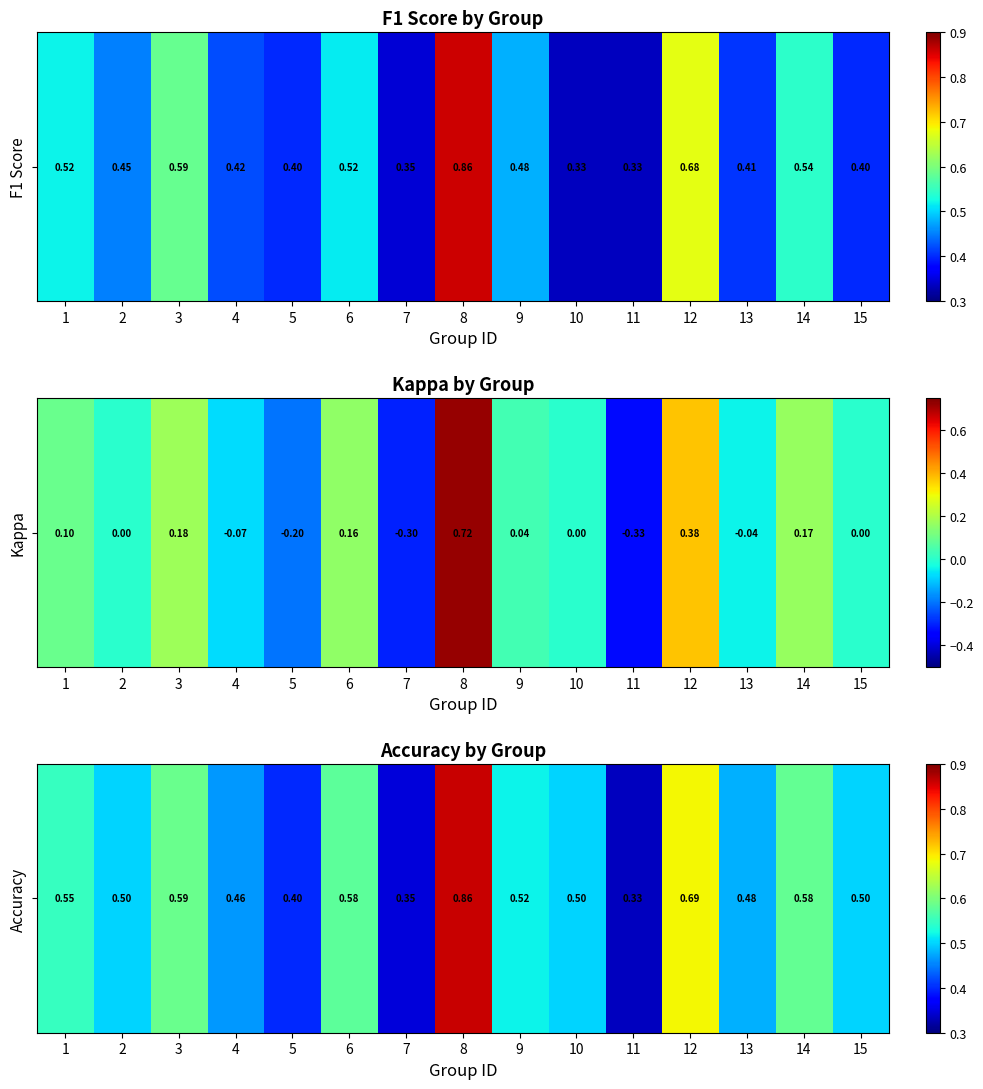

What is the greatest value displayed?

0.9